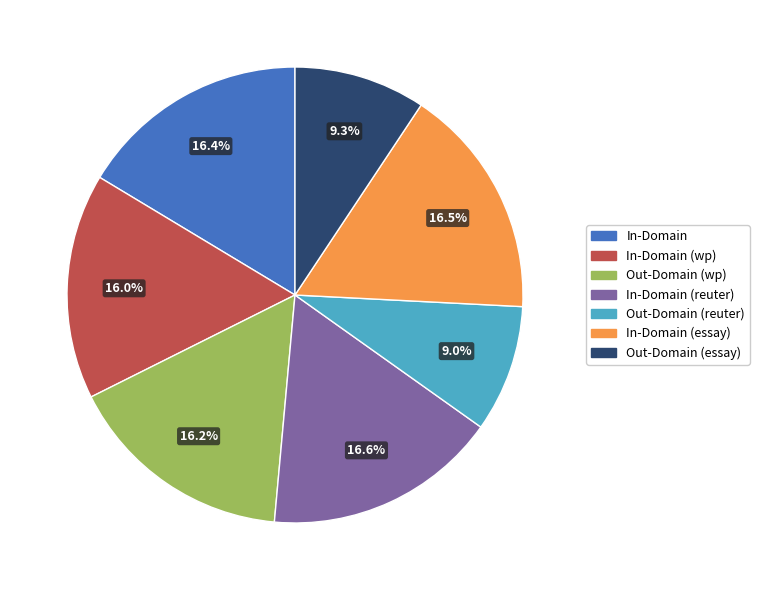

The In-Domain (wp) slice represents 4% of the pie. True or false?

False